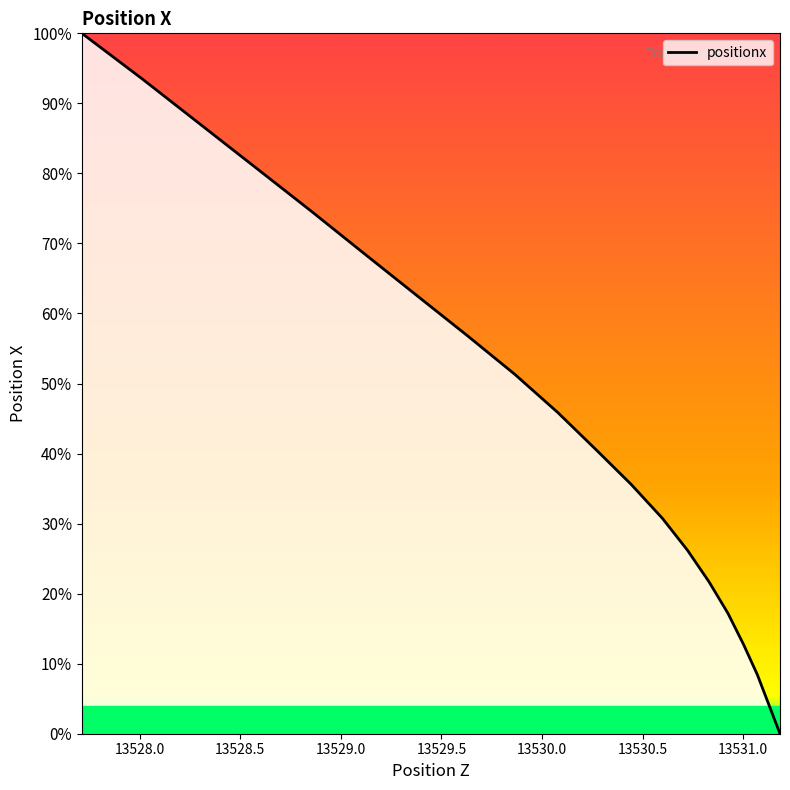

What is the difference between the second highest and minimum values?

93.5